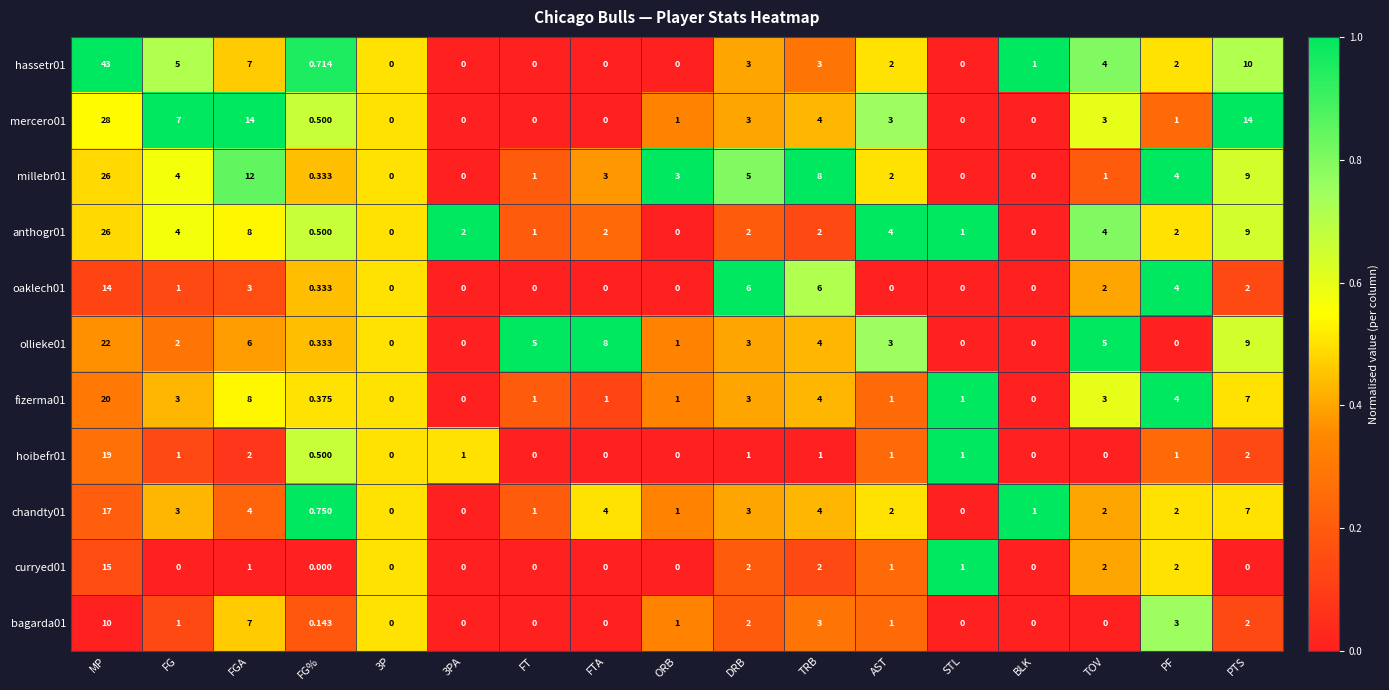

At which category is the sum across all series the highest?

MP